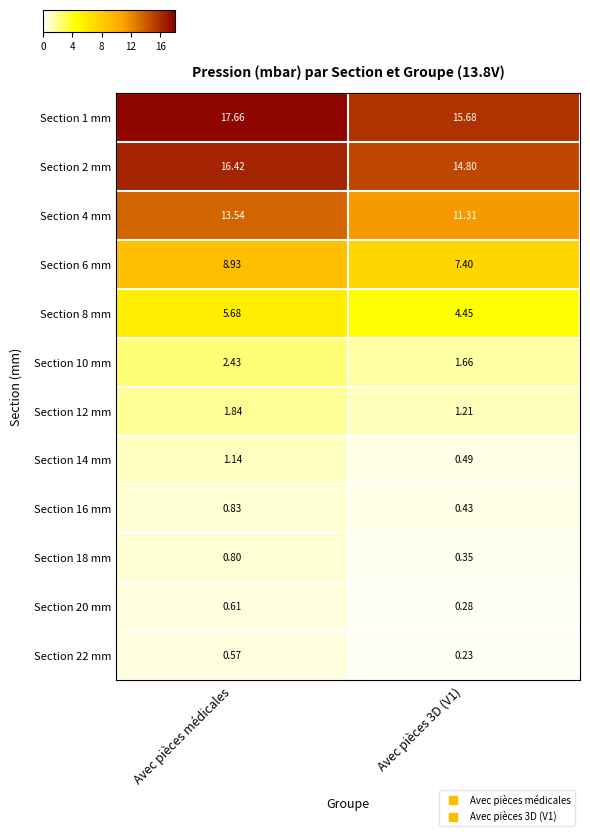

At which label does Section 12 mm reach its peak?

Avec pièces médicales